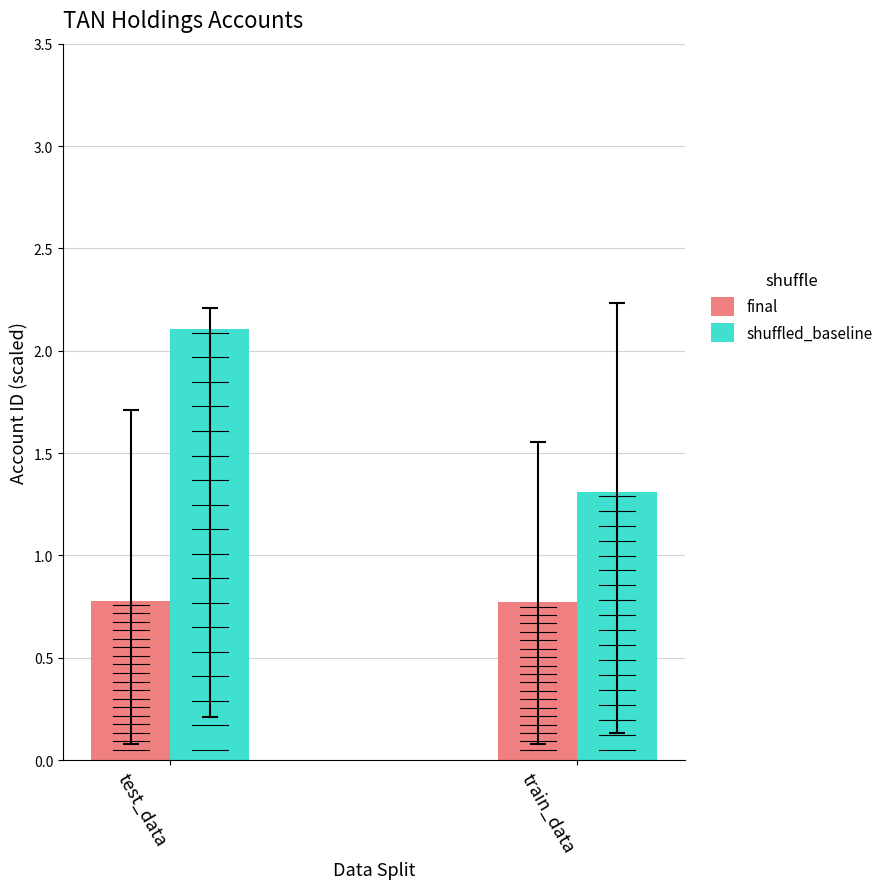

Which series has the widest spread of values?

shuffled_baseline